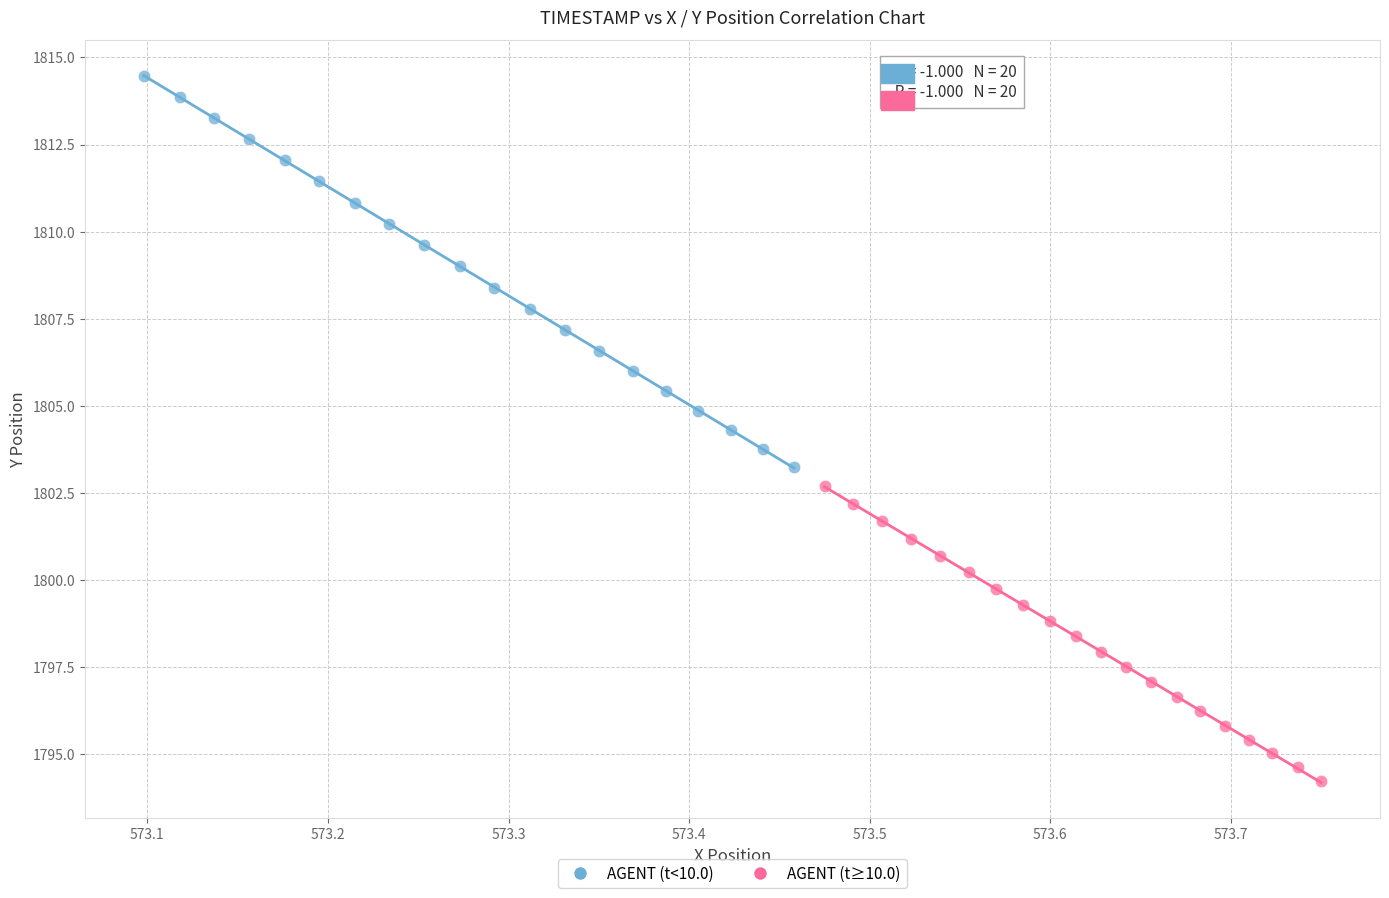

Which series reaches the maximum Y coordinate?

AGENT (t<10.0)